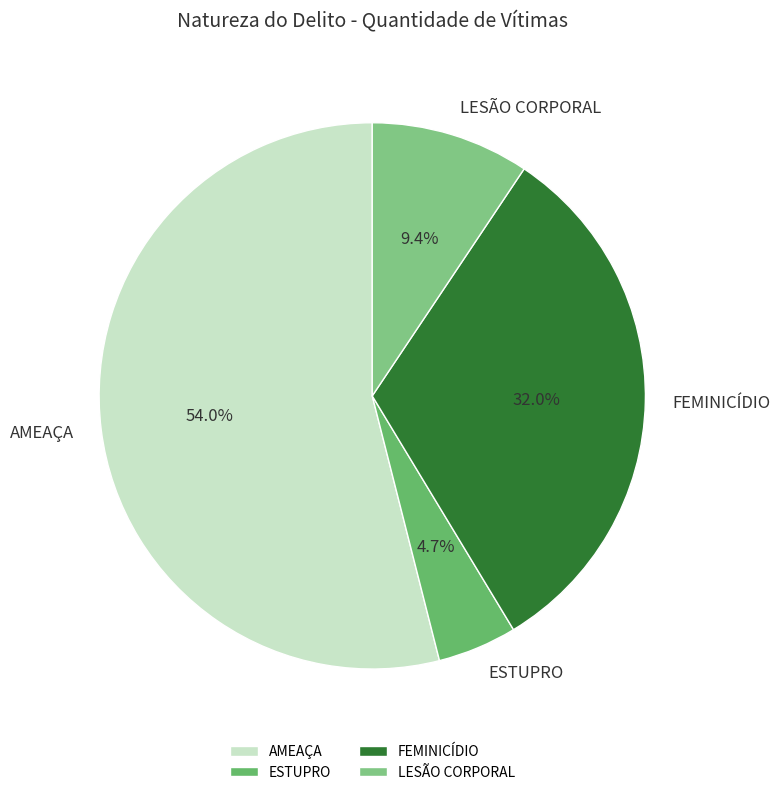

Which category accounts for the majority?

AMEAÇA